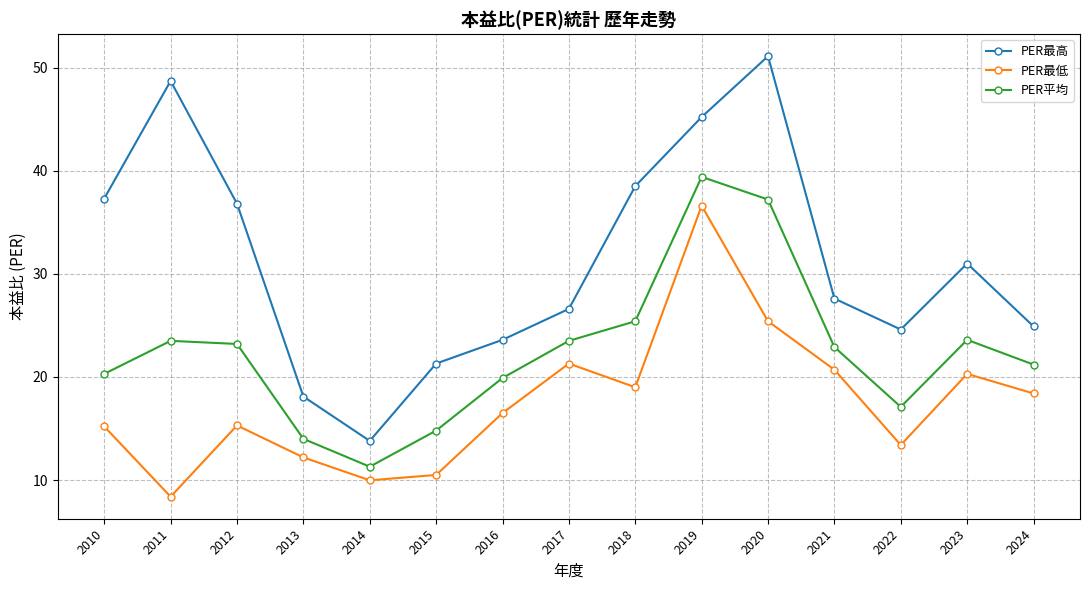

How many interior local peaks does the PER最低 series have?

4